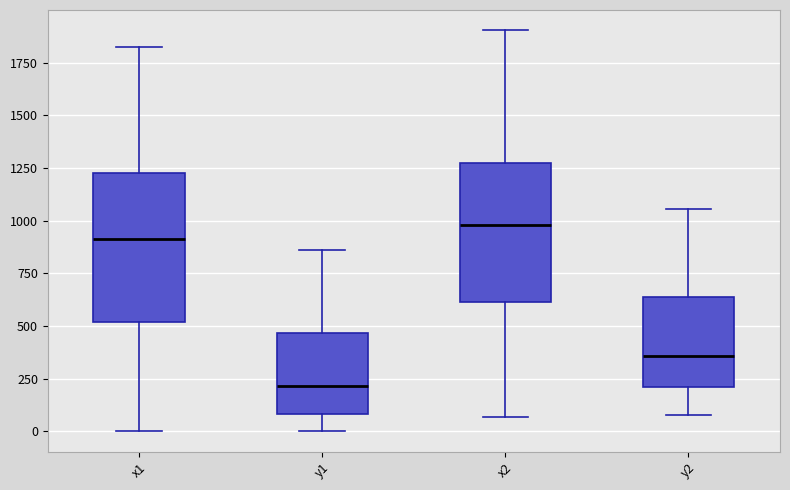

Where does the upper whisker of the box for y2 end on the y-axis? The values are not printed on the chart, so give them approximately, as read against the axis.

1050